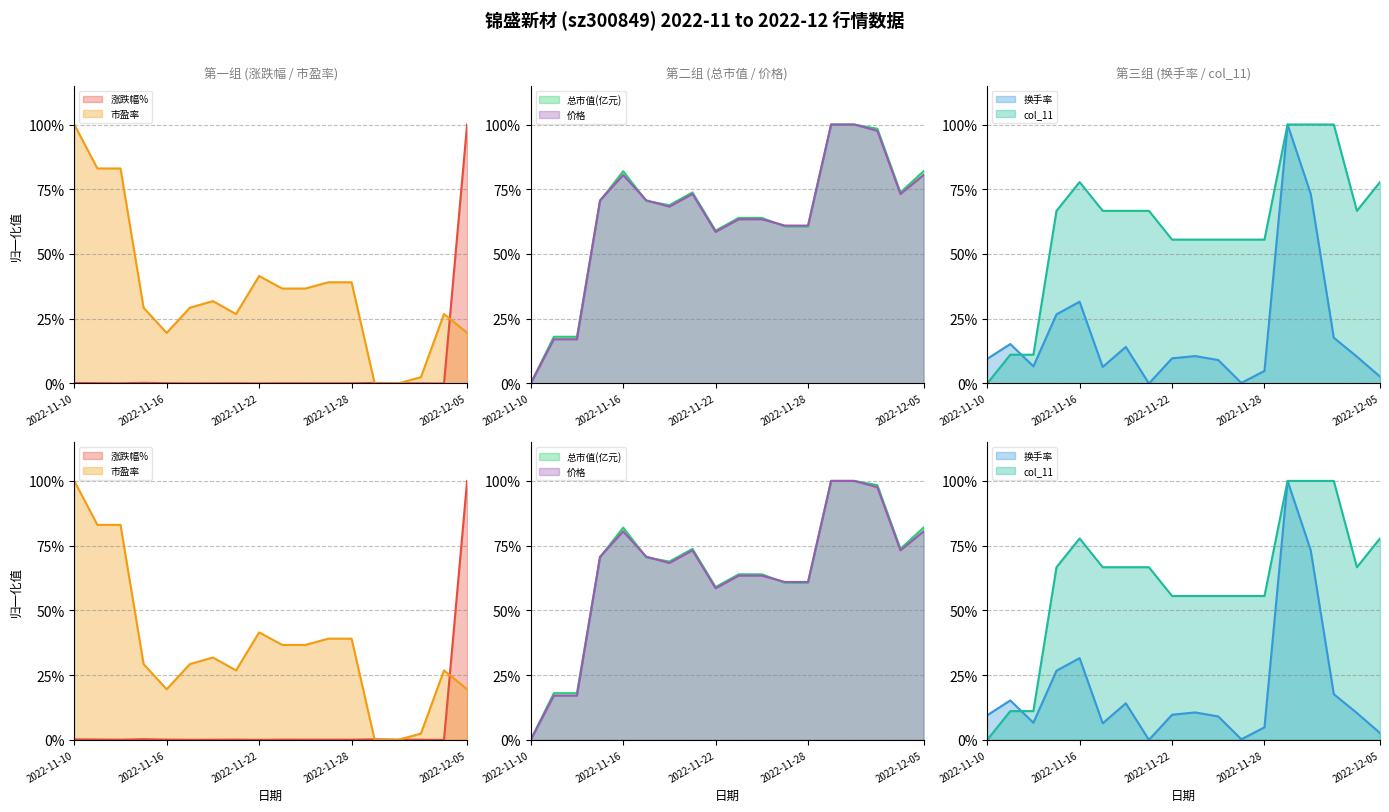

How many values in 价格 are above zero?

17